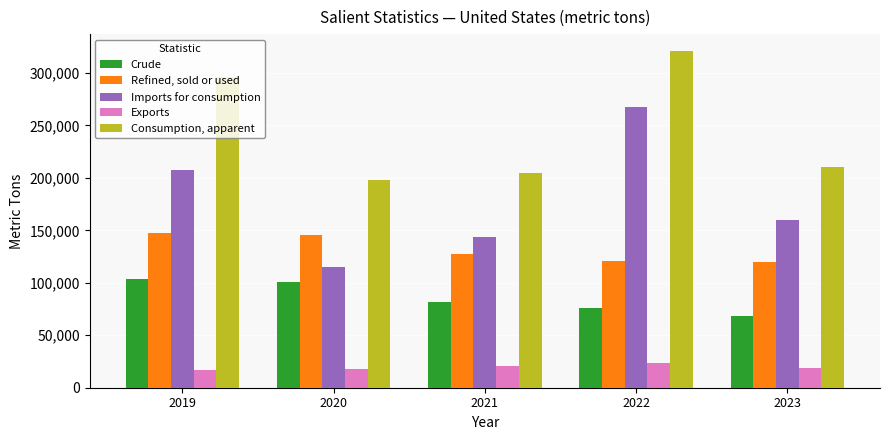

Rank the categories by Imports for consumption value from lowest to highest.

2020, 2021, 2023, 2019, 2022